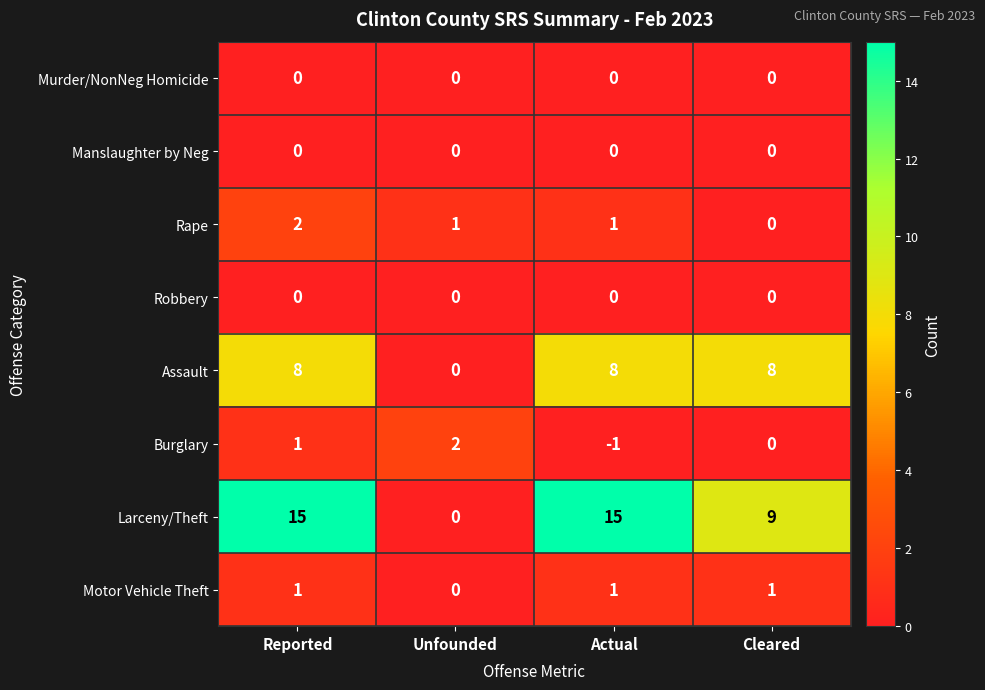

What is the maximum value shown in the chart?

15